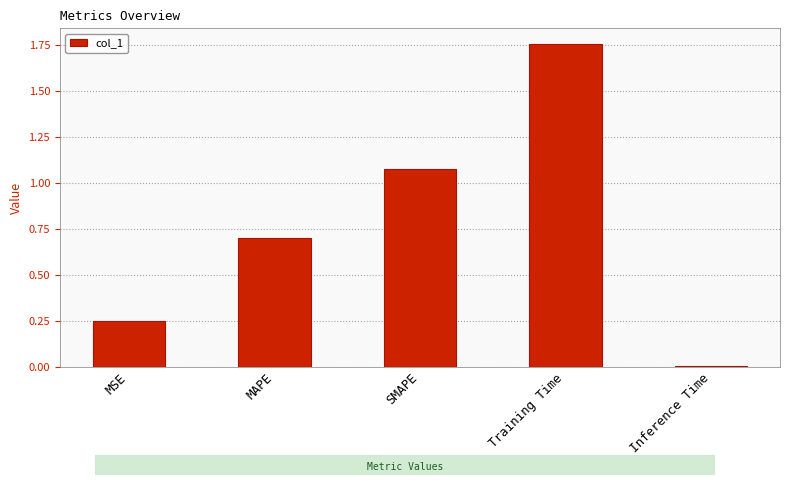

What is the difference between the values at Inference Time and Training Time?

1.7